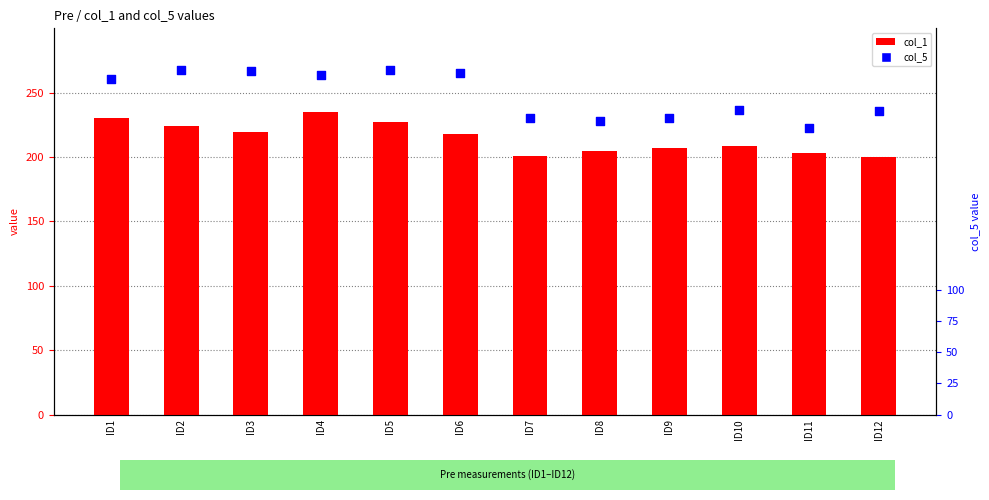

At how many categories does at least one series exceed 219?

12